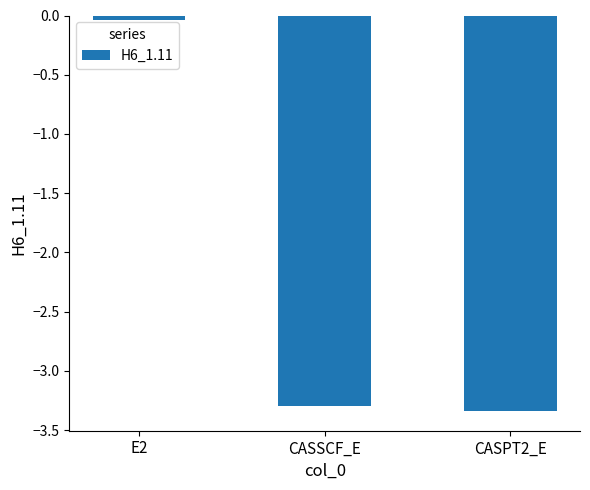

The chart shows a value of -3.3 at CASPT2_E. True or false?

True